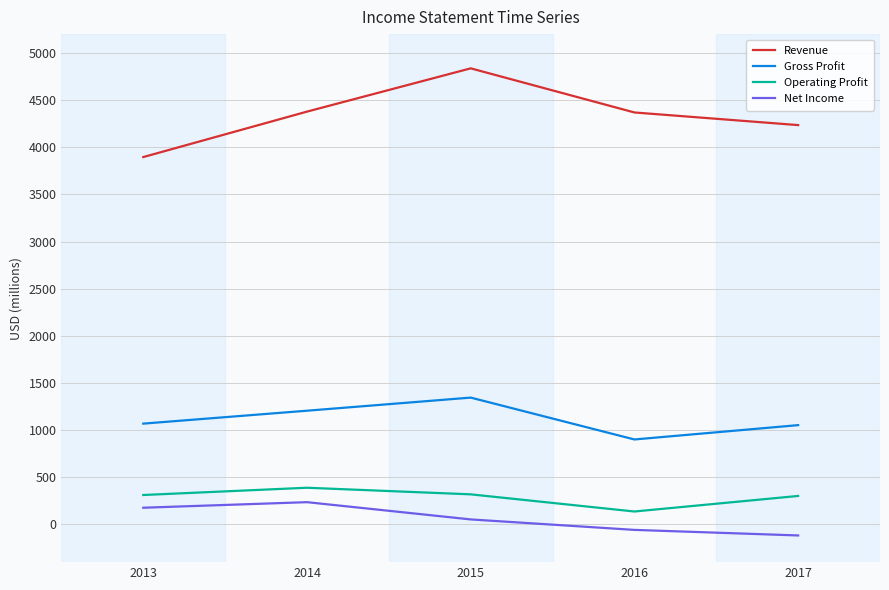

What is the sum of the Gross Profit values at 2015 and 2017?

2398